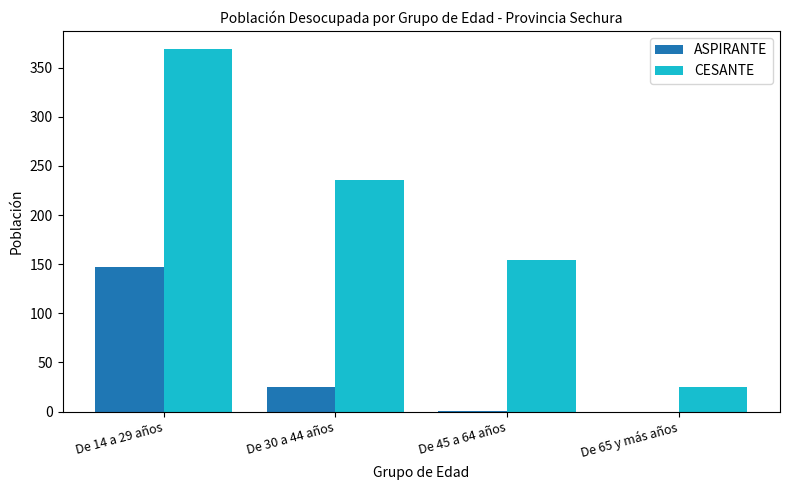

Is it true that CESANTE equals 659 at De 14 a 29 años?

False